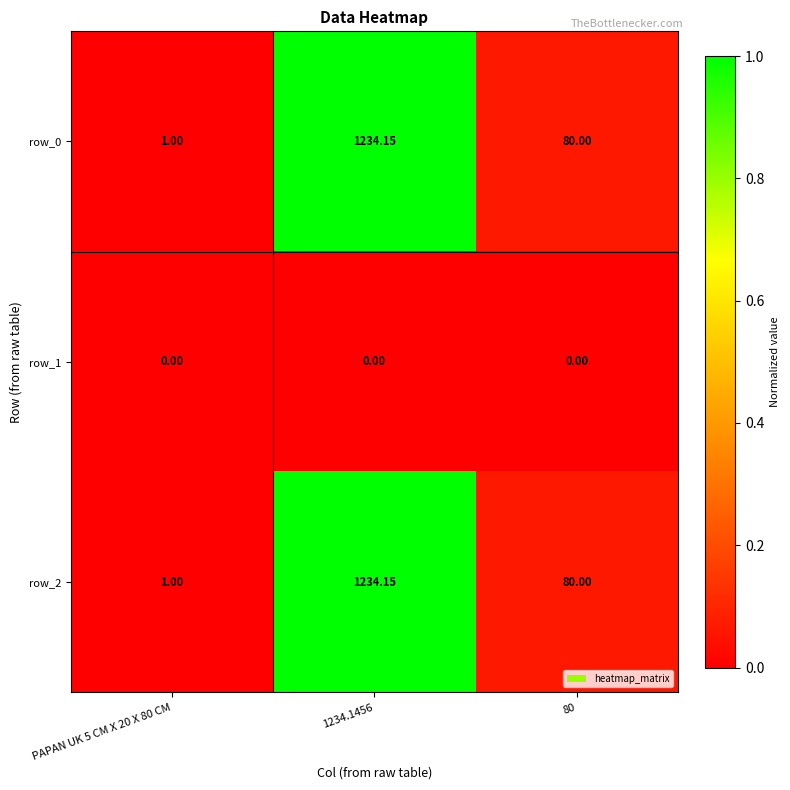

Is the value of row_2 at 80 greater than the value of row_0 at 1234.1456?

No